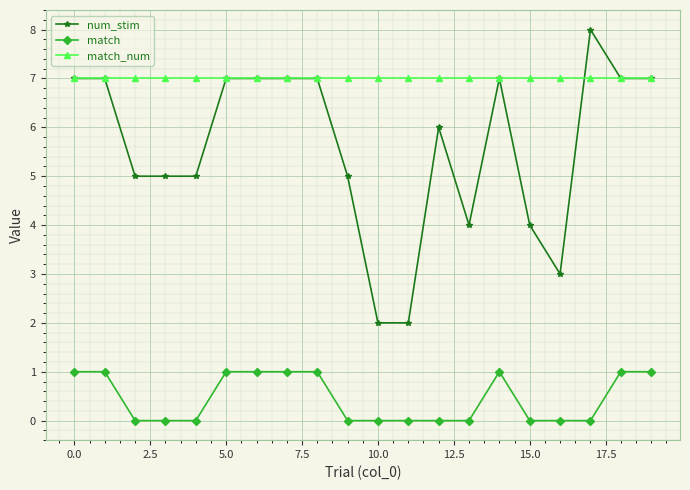

List the series in order of their overall mean, highest first.

match_num, num_stim, match